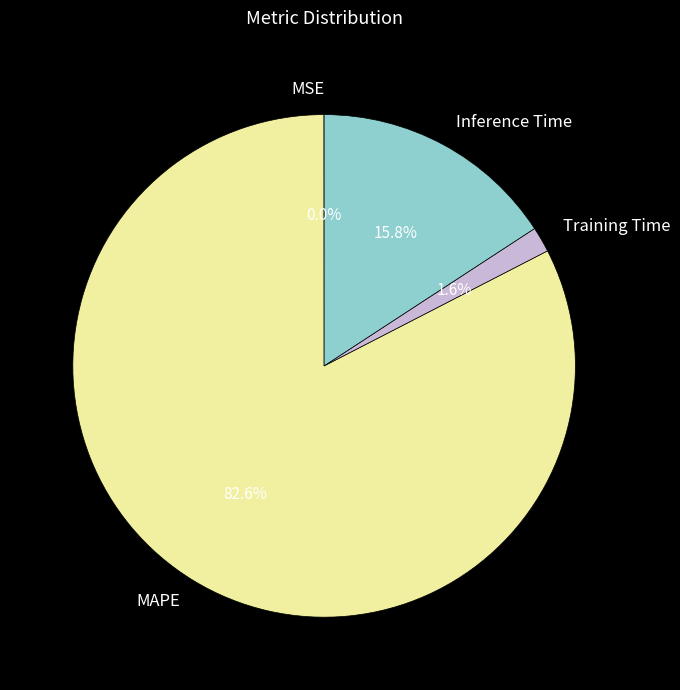

Which has a higher value, Training Time or Inference Time?

Inference Time